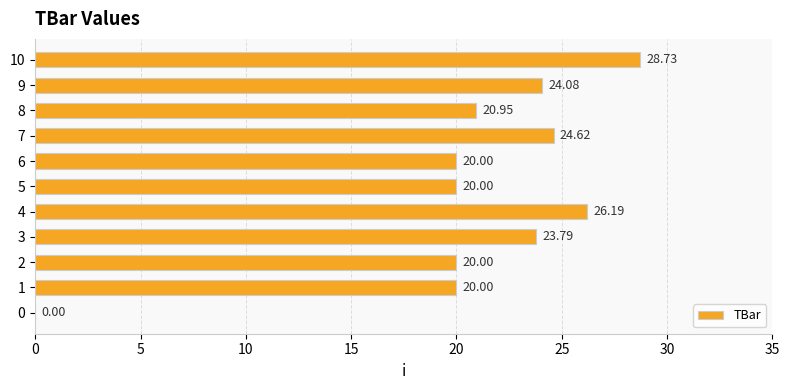

Which has a higher value, 6 or 7?

7